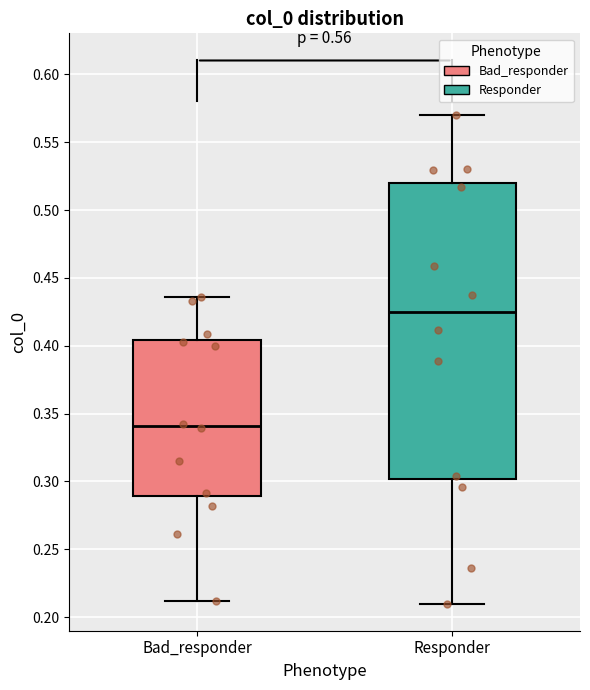

Where is the lower edge of the box for Bad_responder on the y-axis? The values are not printed on the chart, so give them approximately, as read against the axis.

0.290